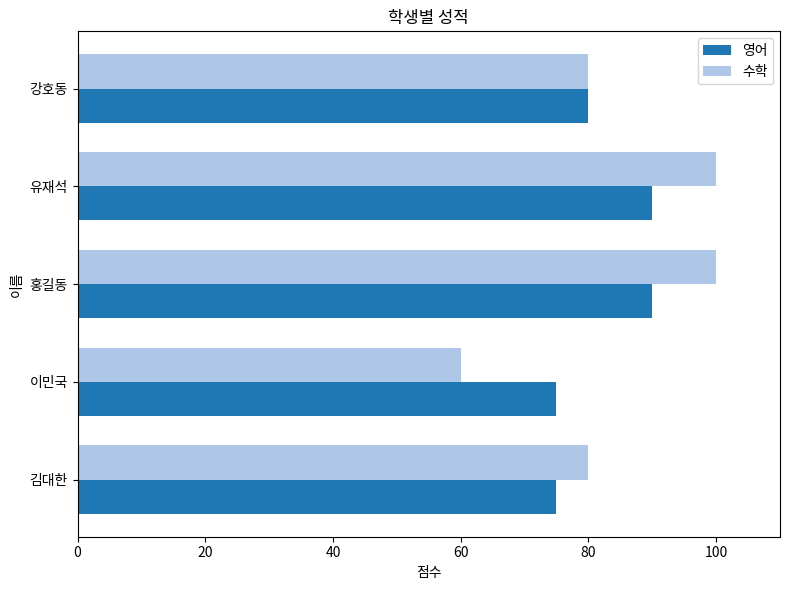

At how many categories does at least one series exceed 77?

4